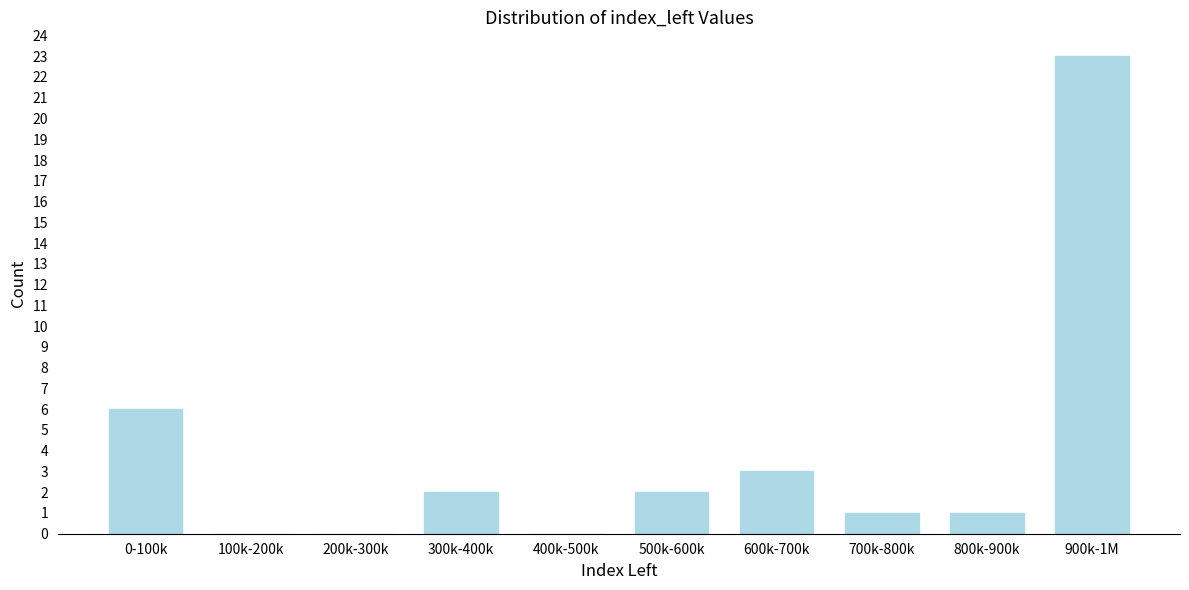

Reading right to left, transcribe all the data shown in this chart.

900k-1M=23	800k-900k=1	700k-800k=1	600k-700k=3	500k-600k=2	400k-500k=0	300k-400k=2	200k-300k=0	100k-200k=0	0-100k=6